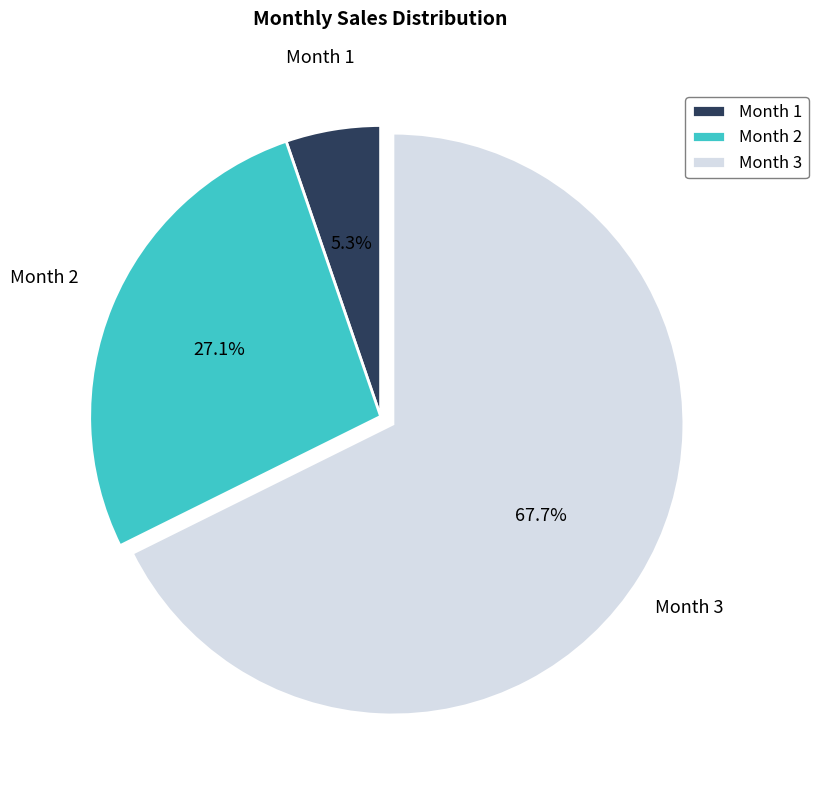

Which slice represents more than half of the pie?

Month 3